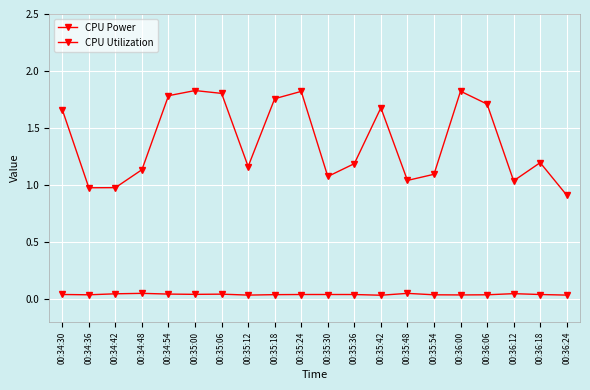

List the series in order of their peak value, highest first.

CPU Power, CPU Utilization